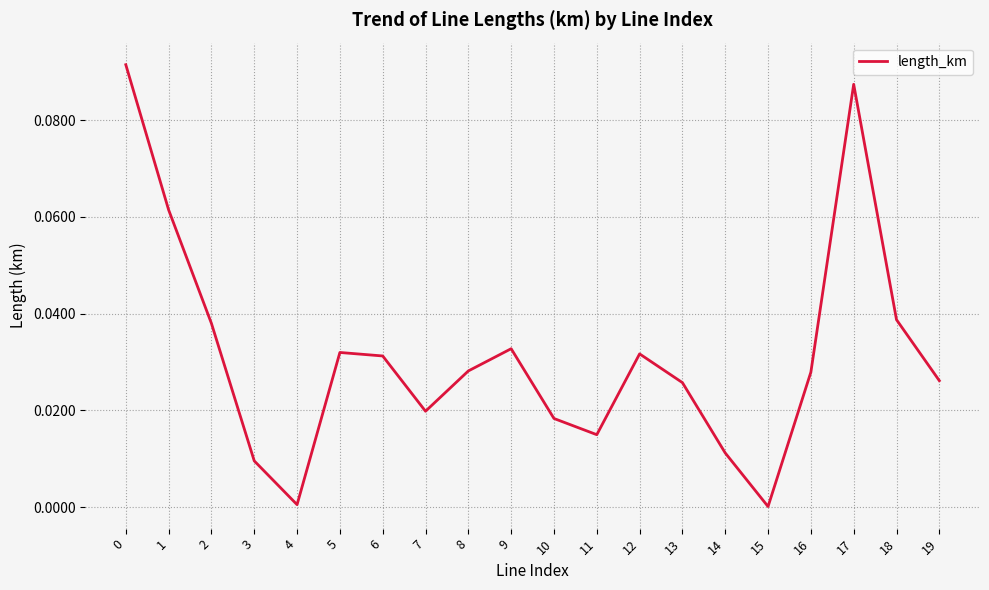

The chart shows a value of 0.0 at 4. True or false?

True